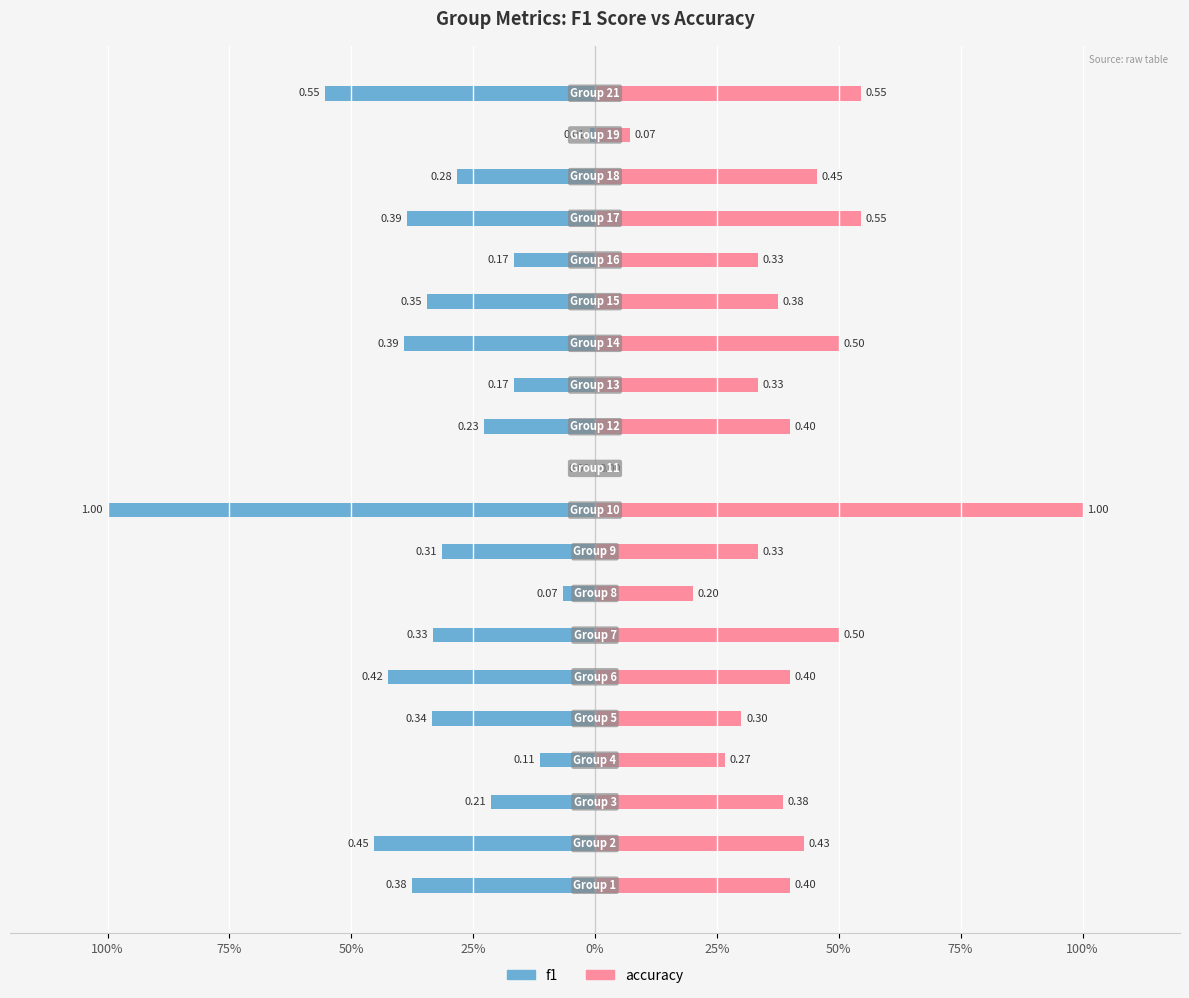

Where is f1 nearest to the value 0?

11